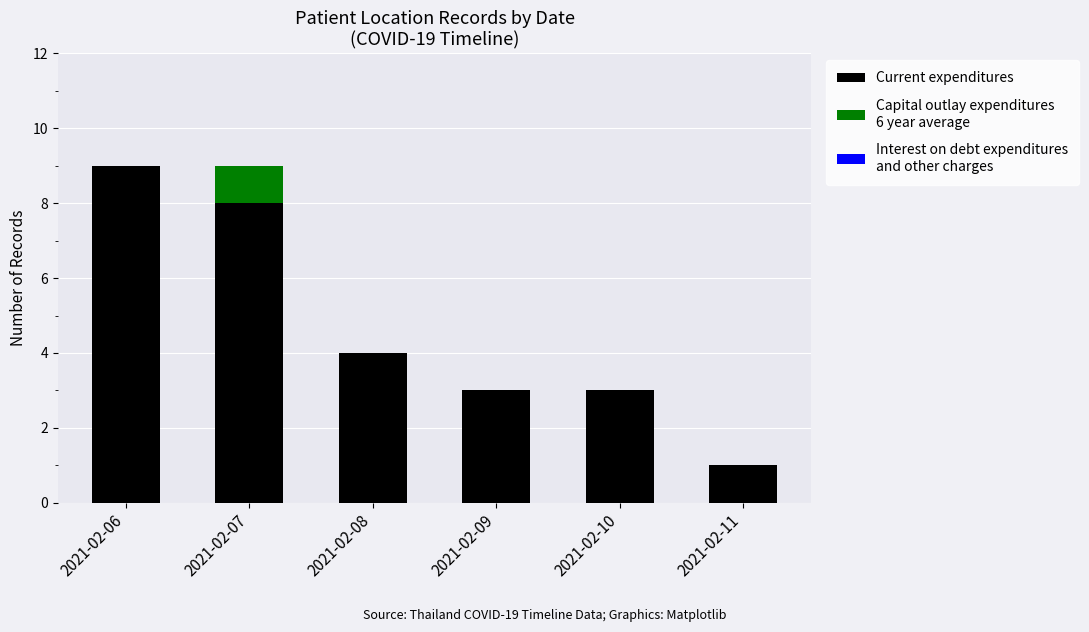

What is the total value across all series at 2021-02-10?

3